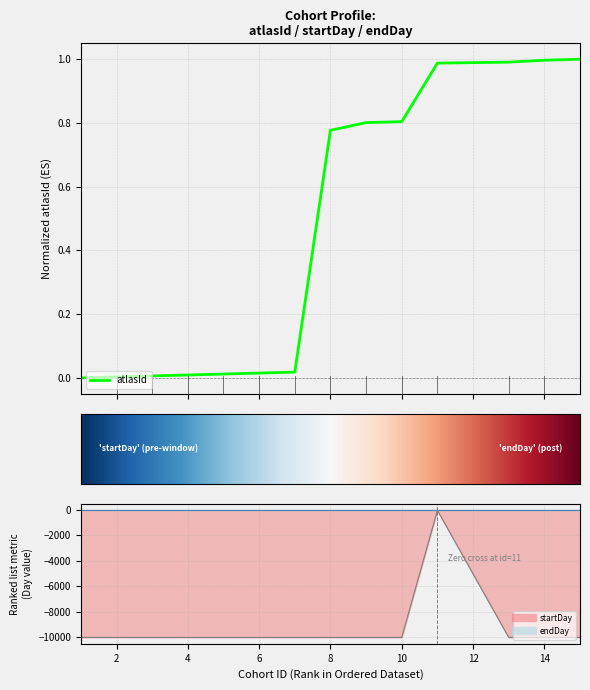

Reading left to right, transcribe all the data shown in this chart.

atlasId: 1=0.0	2=0.0	3=0.0	4=0.0	5=0.0	6=0.0	7=0.0	8=0.8	9=0.8	10=0.8	11=1.0	13=1.0	14=1.0	15=1.0
startDay: 1=-9999.0	2=-9999.0	3=-9999.0	4=-9999.0	5=-9999.0	6=-9999.0	7=-9999.0	8=-9999.0	9=-9999.0	10=-9999.0	11=-30.0	13=-9999.0	14=-9999.0	15=-9999.0